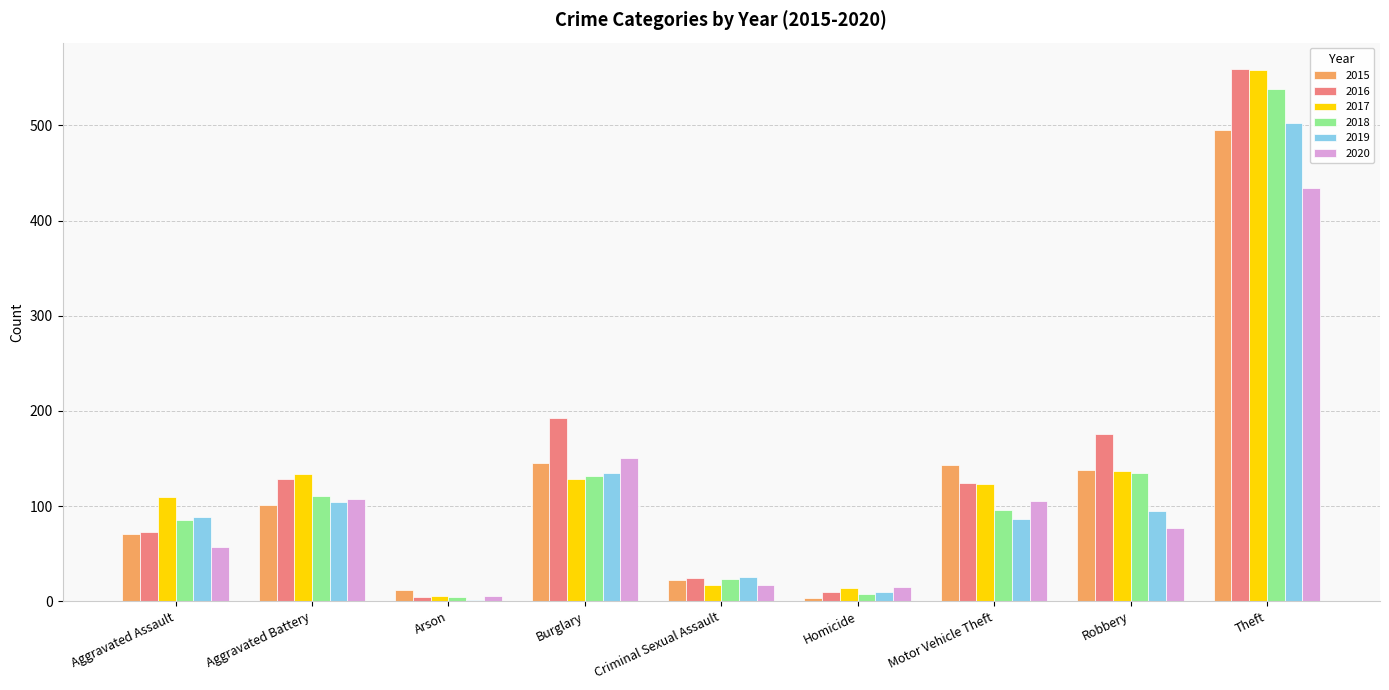

Where is 2018 nearest to the value 271?

Robbery